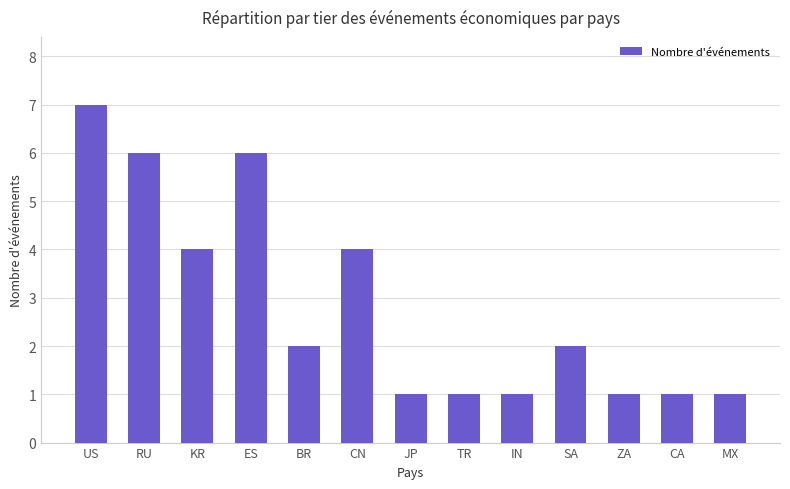

Is it true that the value at BR is 3?

False